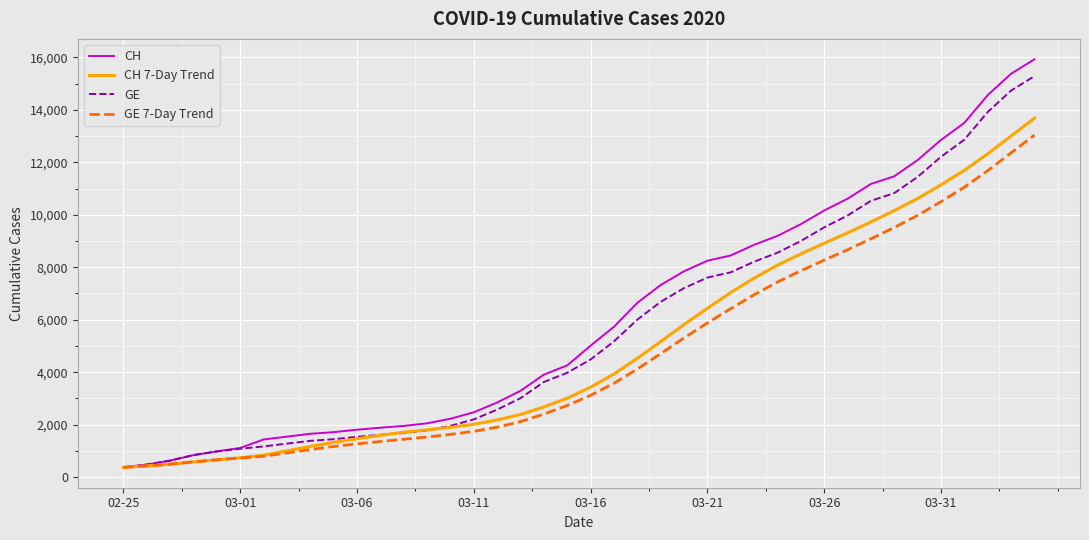

Rank the series by their maximum value, from highest to lowest.

CH, GE, CH 7-Day Trend, GE 7-Day Trend